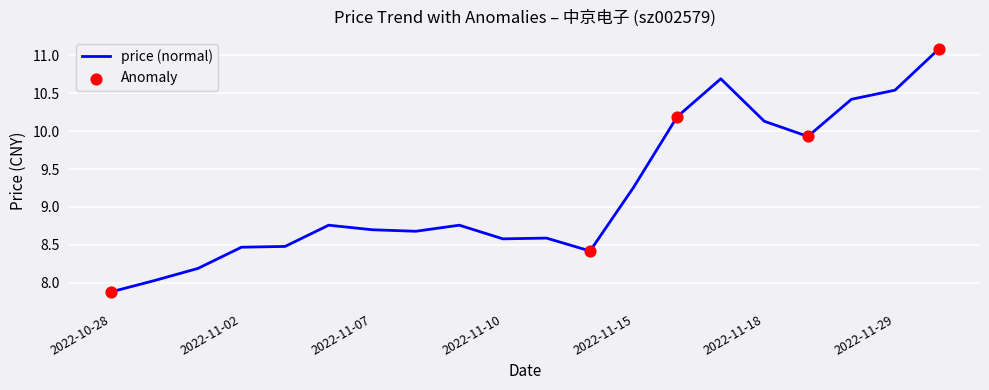

What is the difference between the maximum and minimum values?

3.2